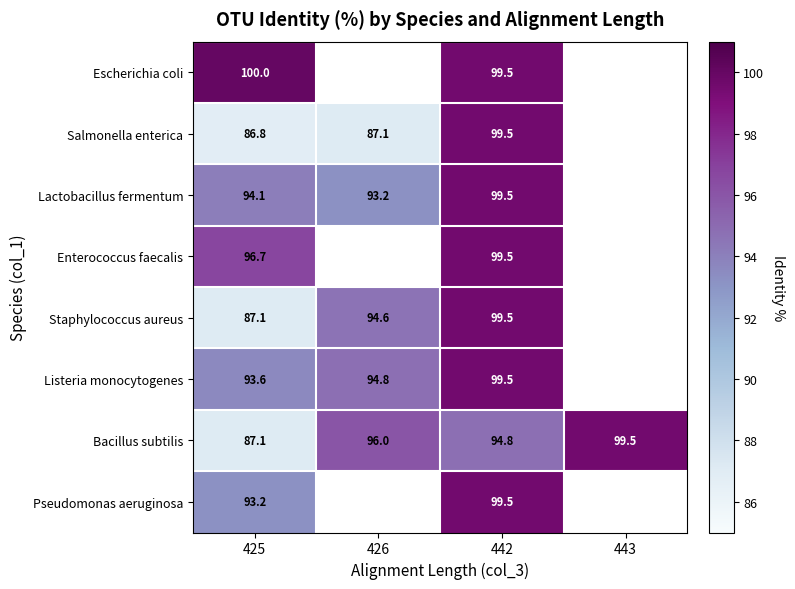

What is the sum of the Bacillus subtilis values at 425 and 442?

181.9